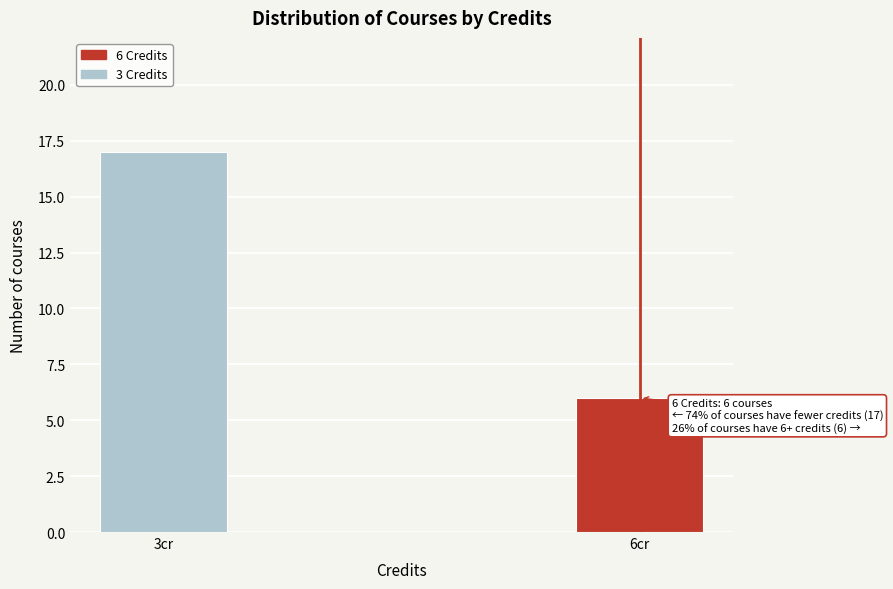

Reading left to right, list all the values displayed in this chart.

17	6